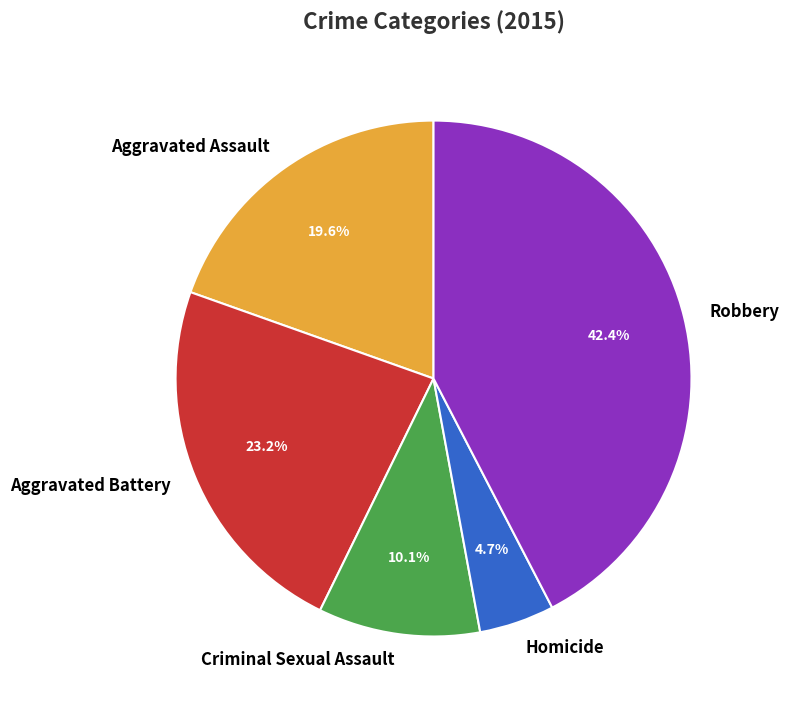

Approximately how many times larger is the value at Aggravated Assault compared to Robbery?

0.5